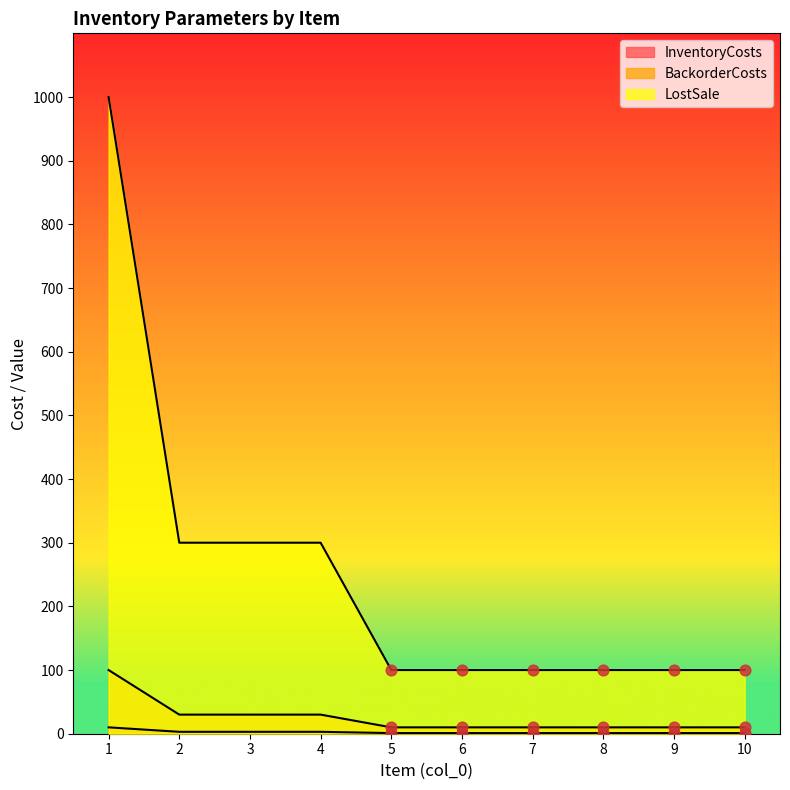

Which series reaches the minimum Y coordinate?

InventoryCosts